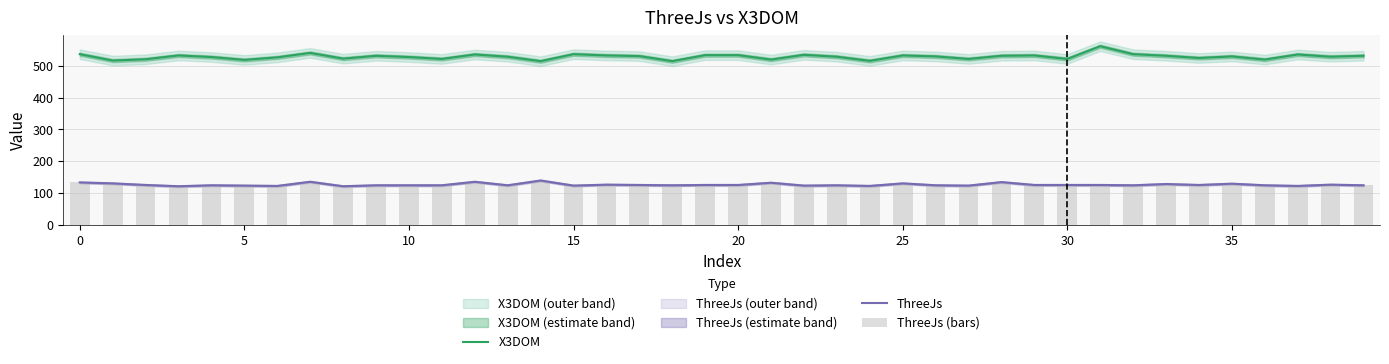

At 15, list the series in order from largest to smallest.

X3DOM, ThreeJs, ThreeJs (bars)